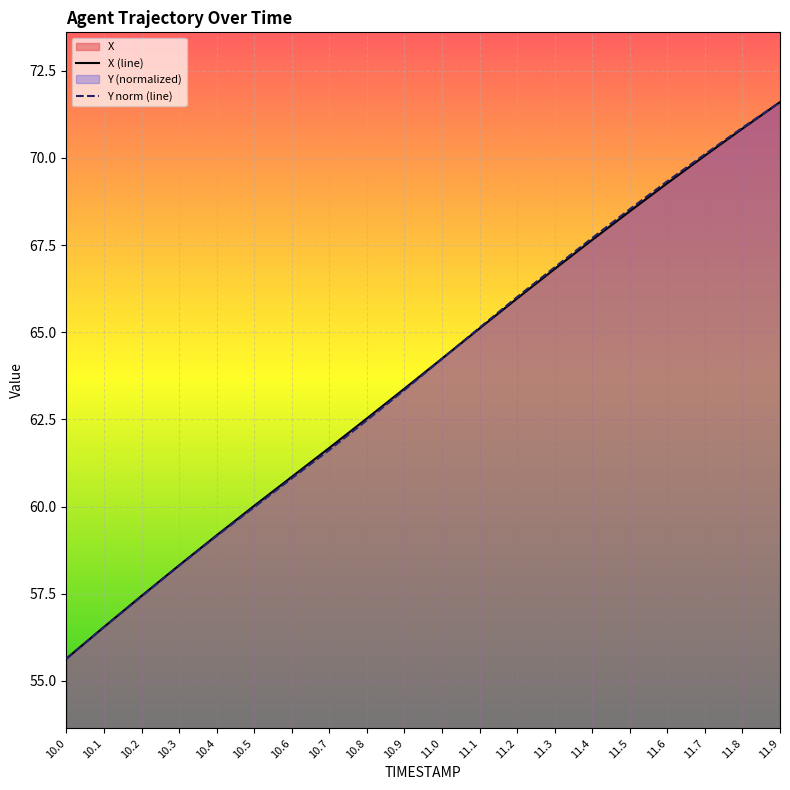

True or false: X (line) has more than 2 points higher than both neighbors.

False